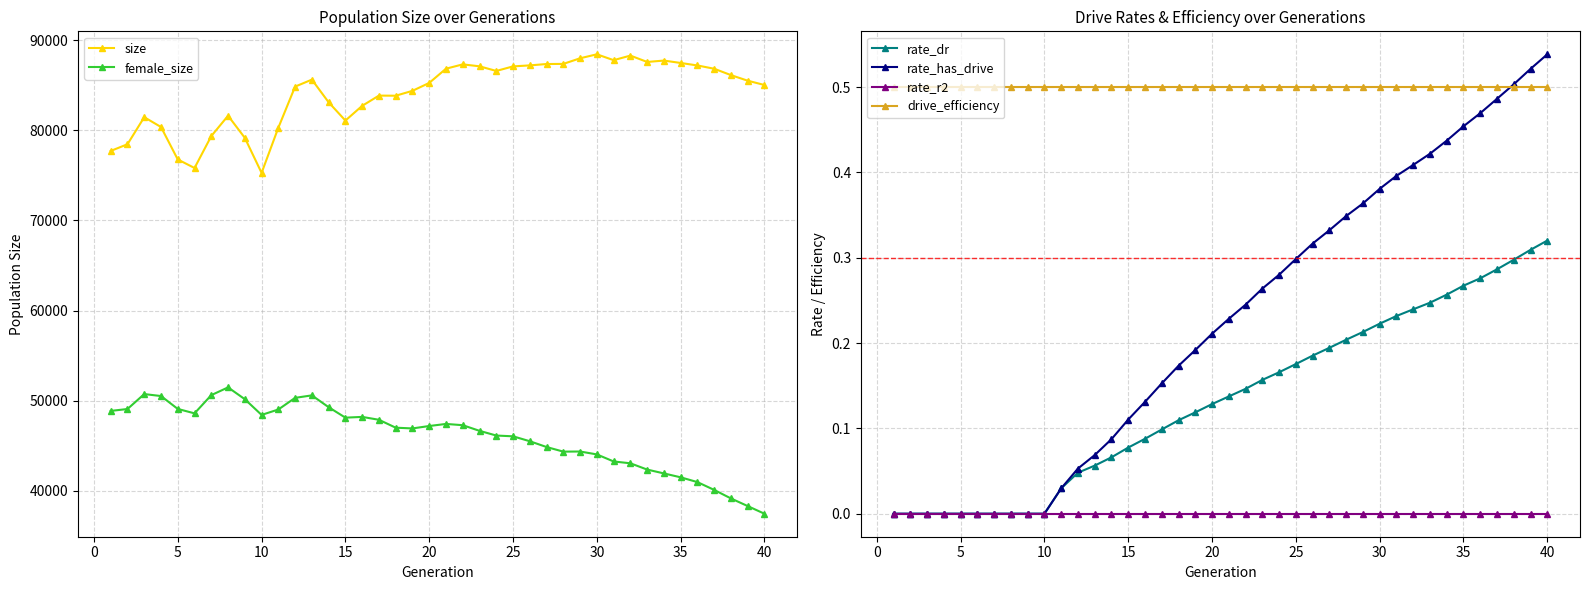

True or false: rate_has_drive and female_size cross at least once.

False